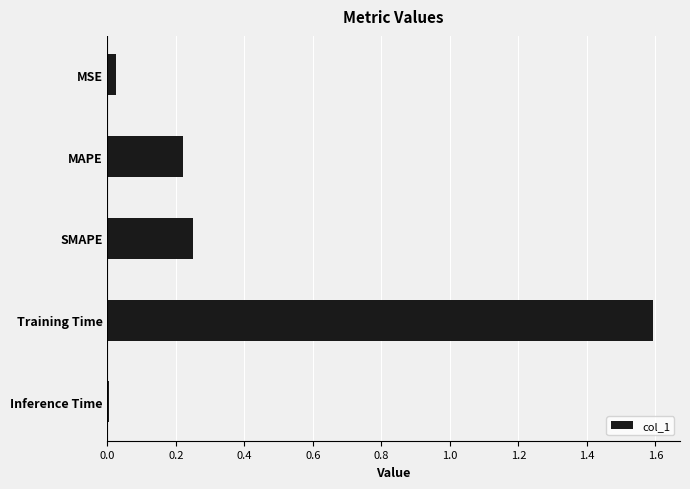

What is the difference between the maximum and second lowest values?

1.6